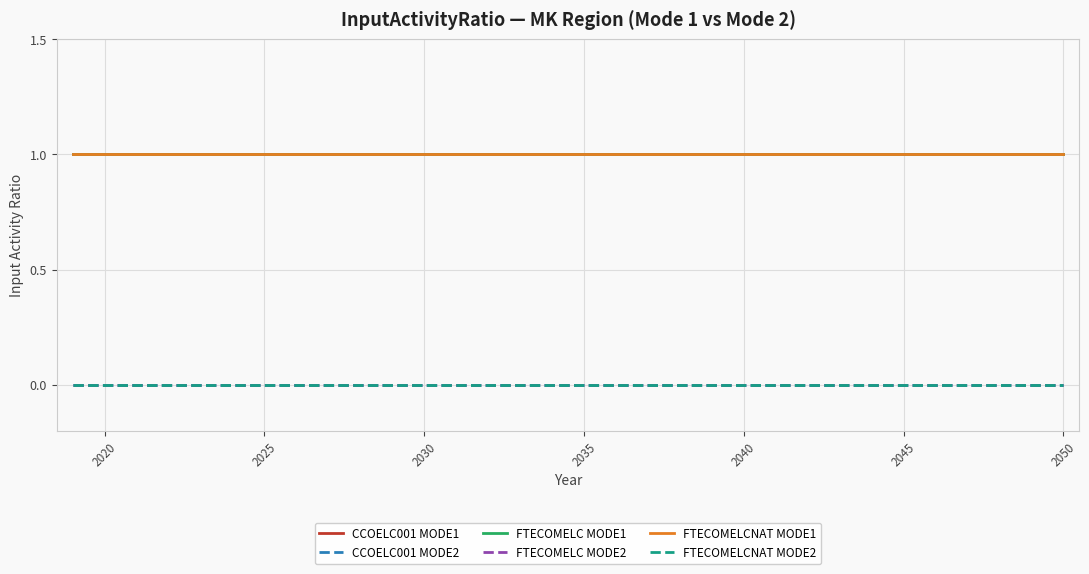

Which series has the largest total across all categories?

CCOELC001 MODE1